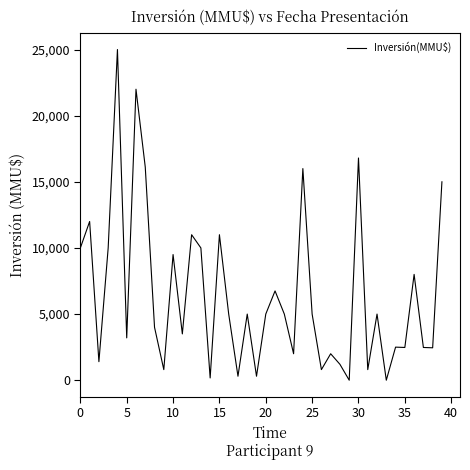

What is the difference between the maximum and minimum values?

25000